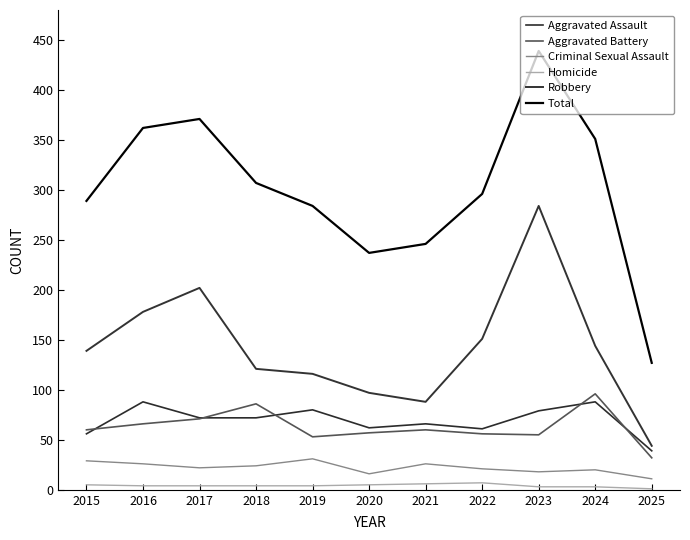

What is the difference between the Criminal Sexual Assault values at 2015 and 2021?

3